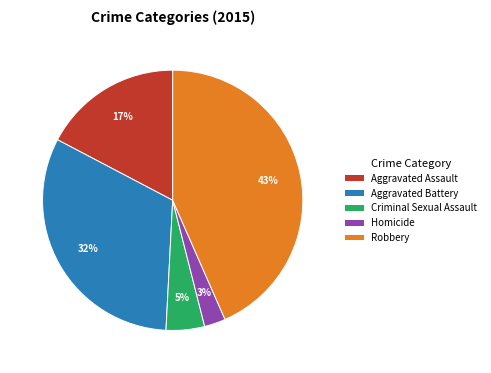

Does any single category account for the majority?

No